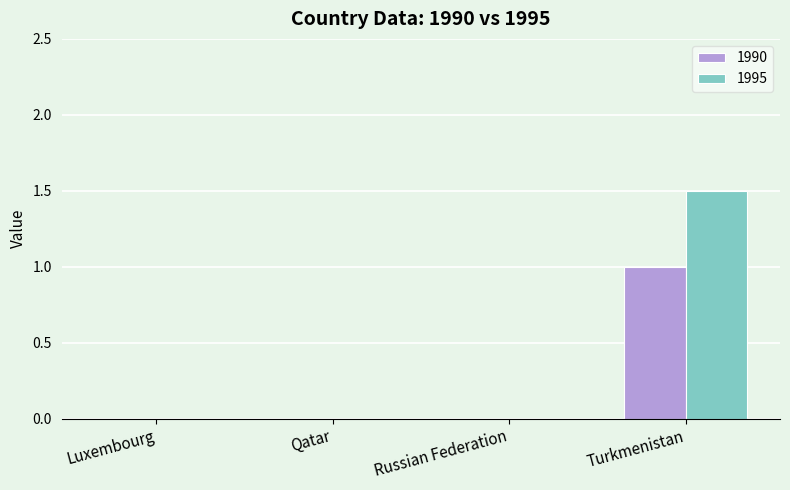

Reading left to right, extract all data points from this chart.

1990: Luxembourg=0.0	Qatar=0.0	Russian Federation=0.0	Turkmenistan=1.0
1995: Luxembourg=0.0	Qatar=0.0	Russian Federation=0.0	Turkmenistan=1.5